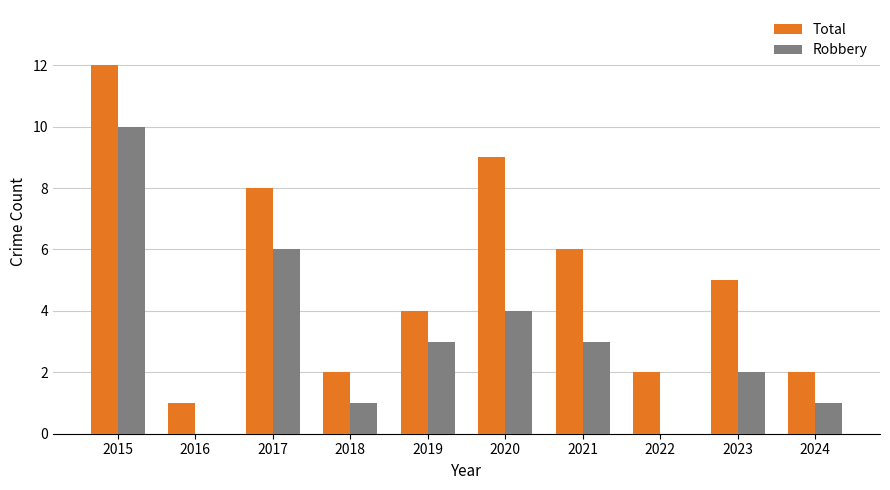

Which series changed the most between 2019 and 2020?

Total